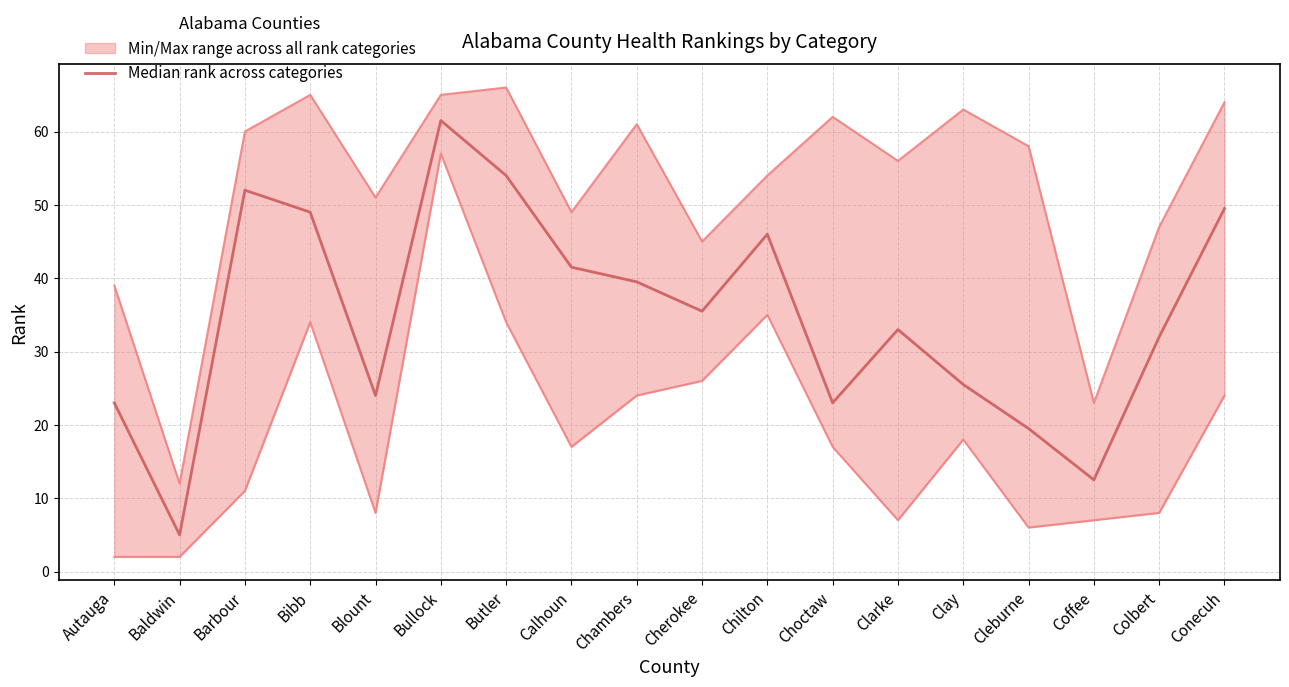

What is the maximum value shown in the chart?

61.5